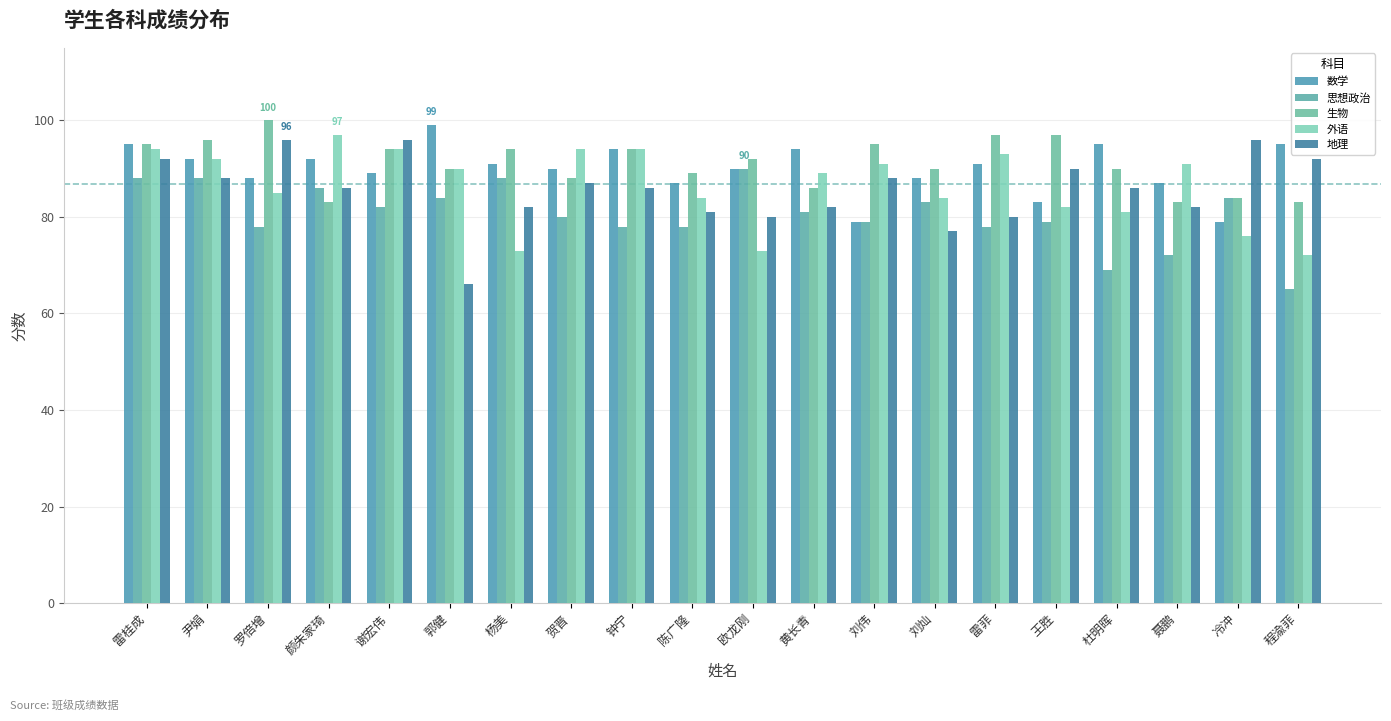

Rank the categories by 生物 value from lowest to highest.

颜朱家琦, 聂鹏, 程渝菲, 冷冲, 黄长青, 贺晋, 陈广隆, 郭健, 刘灿, 杜明晖, 欧龙刚, 谢宏伟, 杨美, 钟宁, 雷桂成, 刘伟, 尹娟, 雷菲, 王胜, 罗倍增